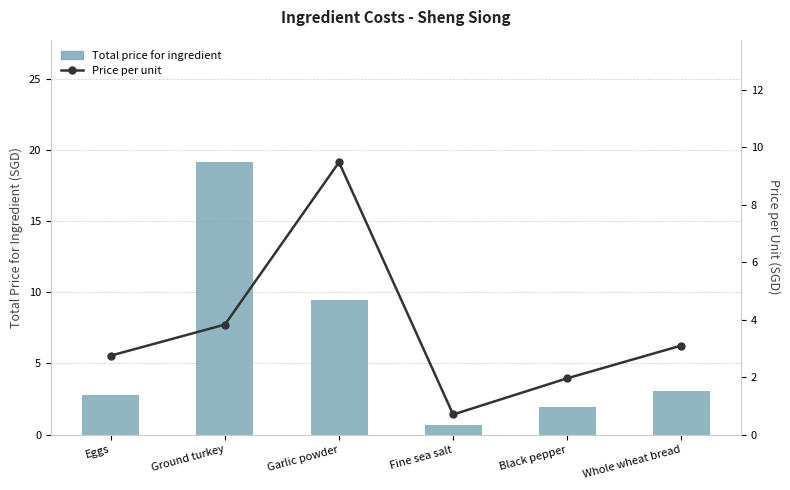

True or false: Total price for ingredient has a value of 0.7 at Fine sea salt.

True